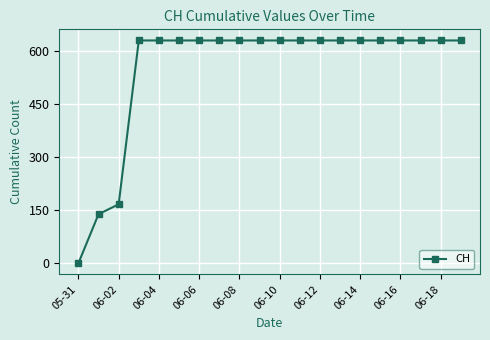

What is the value of the 8th point from the left?

631